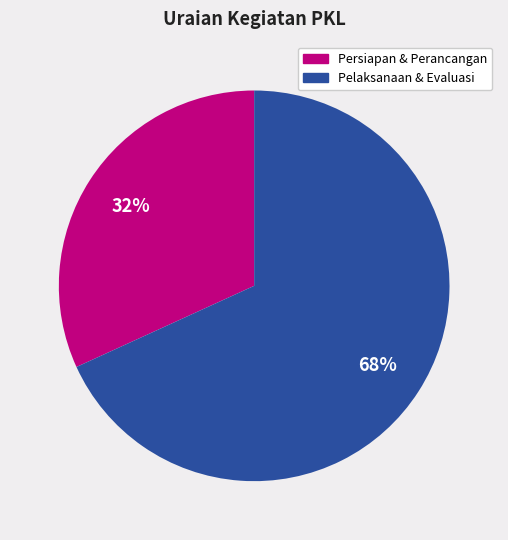

To the nearest percent, what is the average slice percentage?

50%